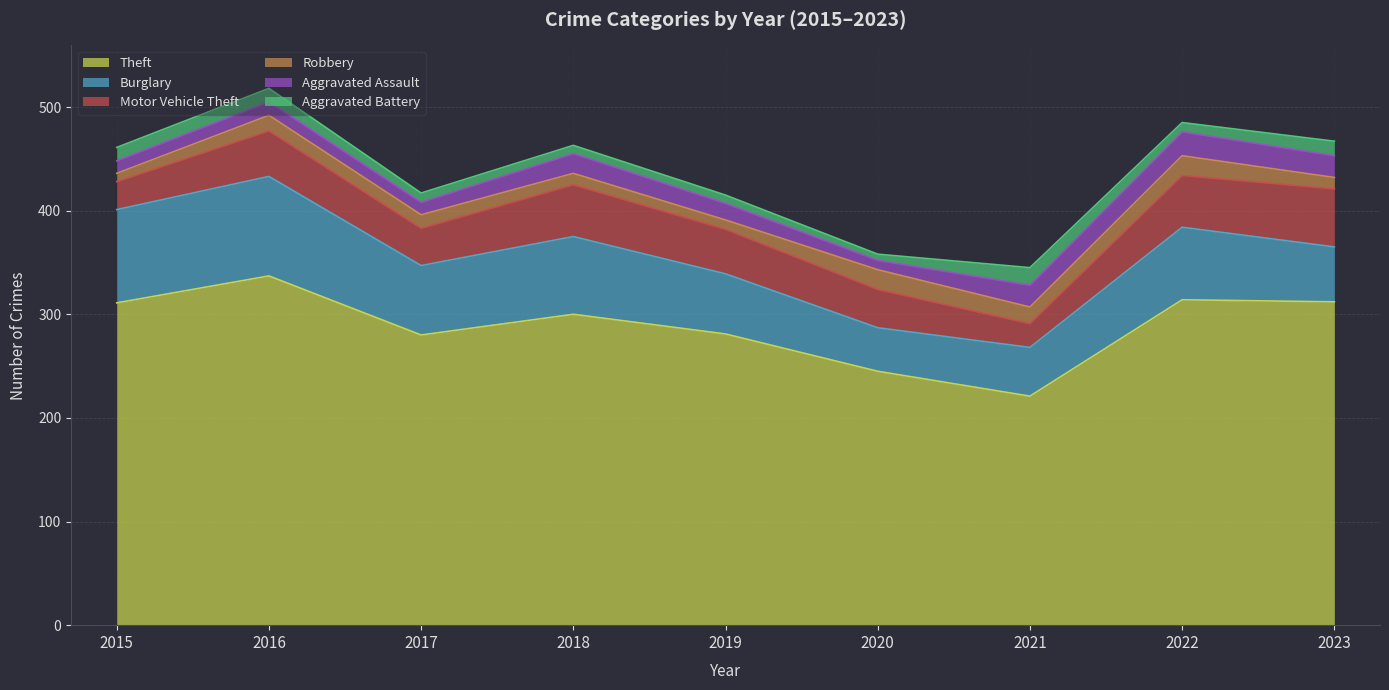

True or false: Motor Vehicle Theft and Aggravated Assault intersect in this chart.

False